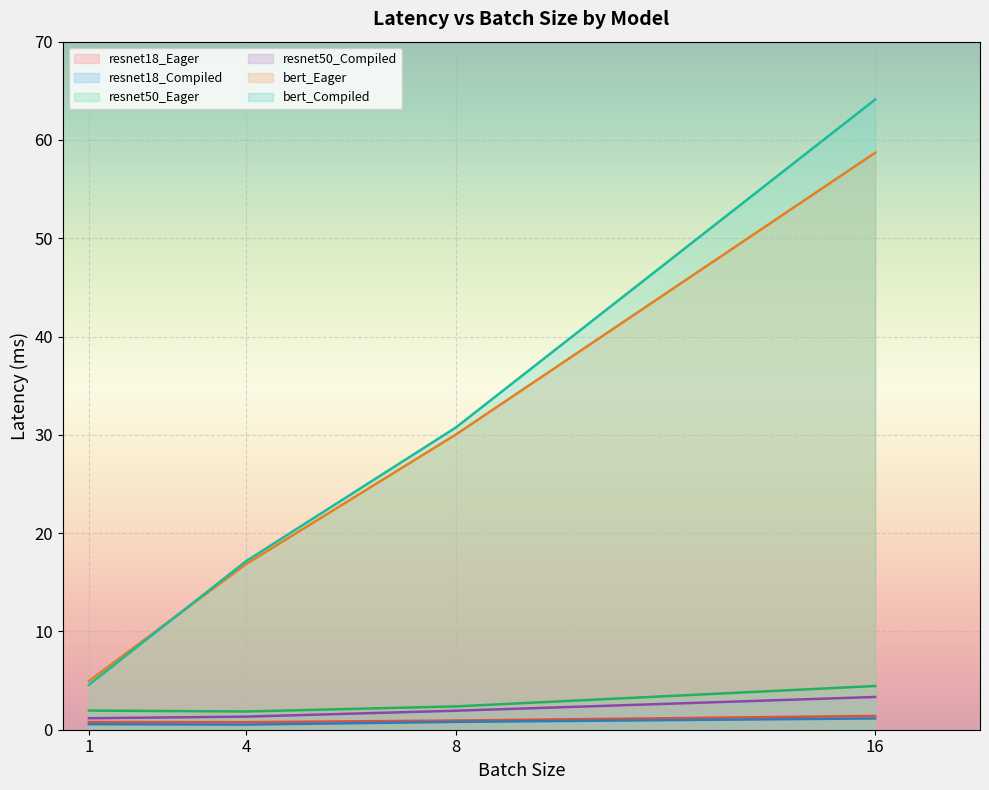

True or false: resnet50_Compiled has more than 2 points higher than both neighbors.

False